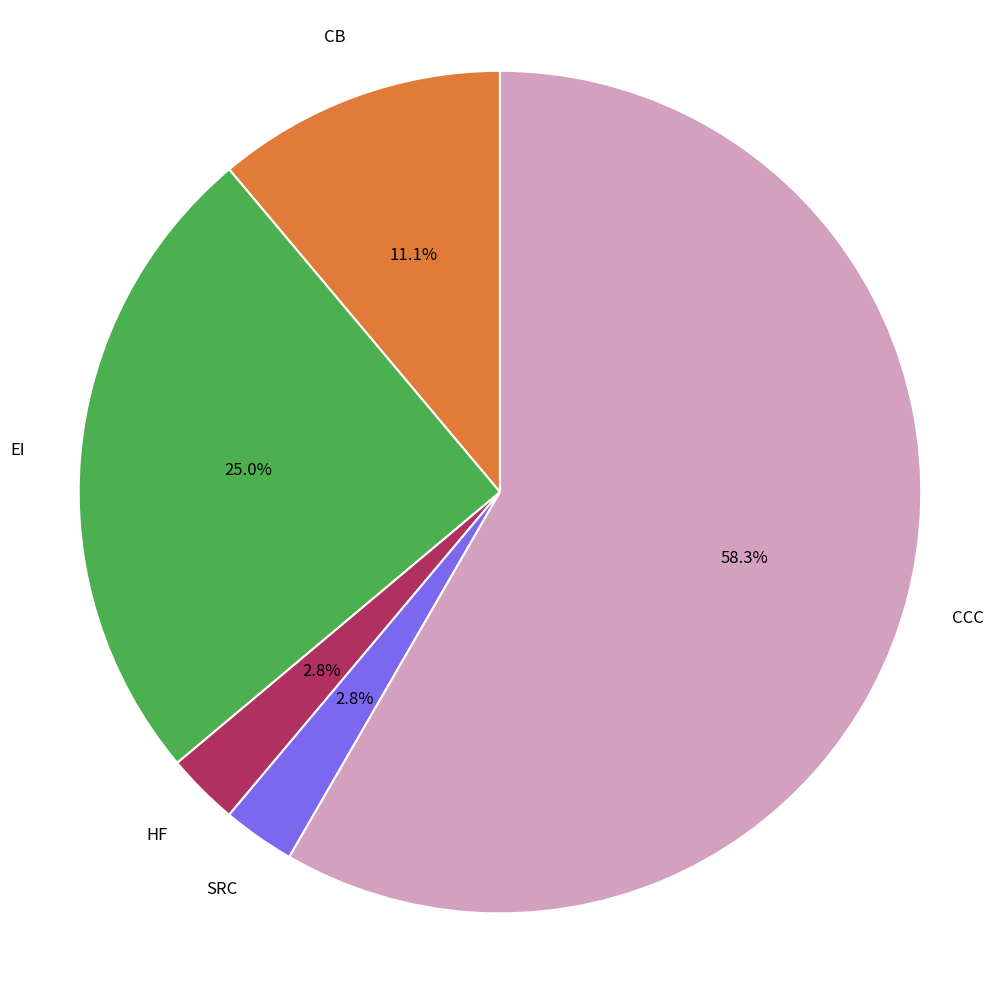

Is there any slice that represents more than half of the pie?

Yes